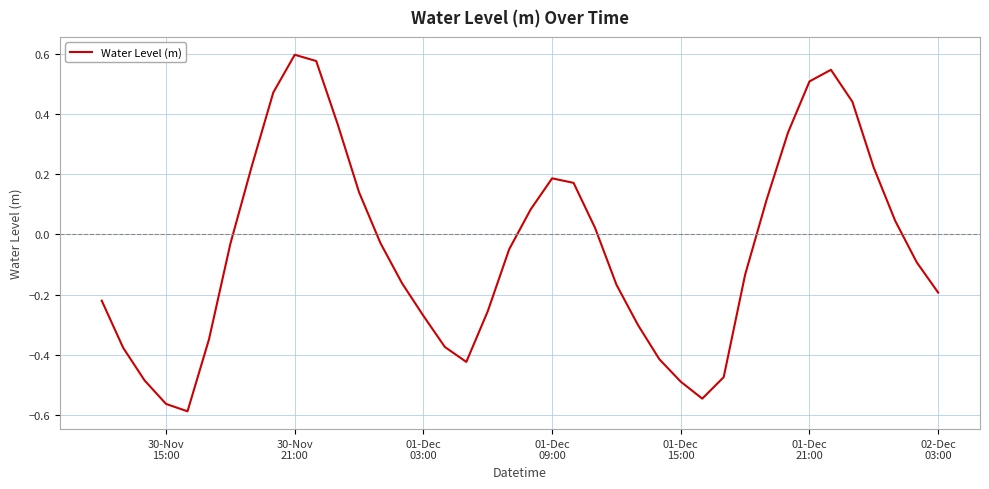

What is the difference between the maximum and minimum values?

1.2